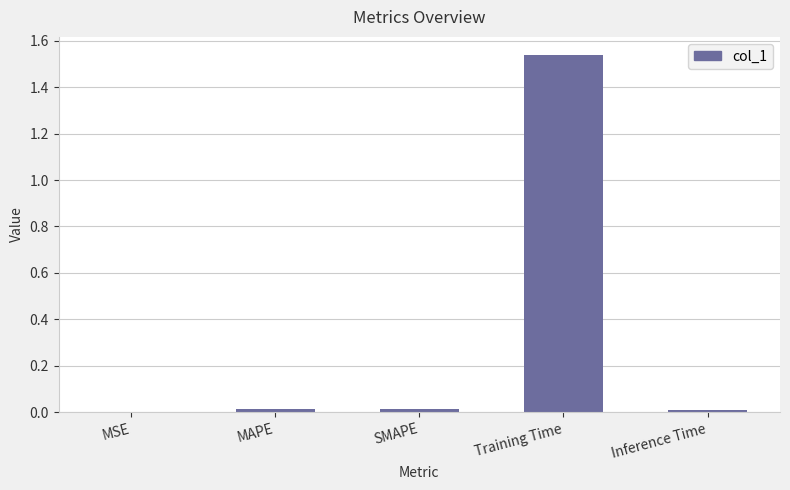

The chart shows a value of 0.0 at SMAPE. True or false?

True